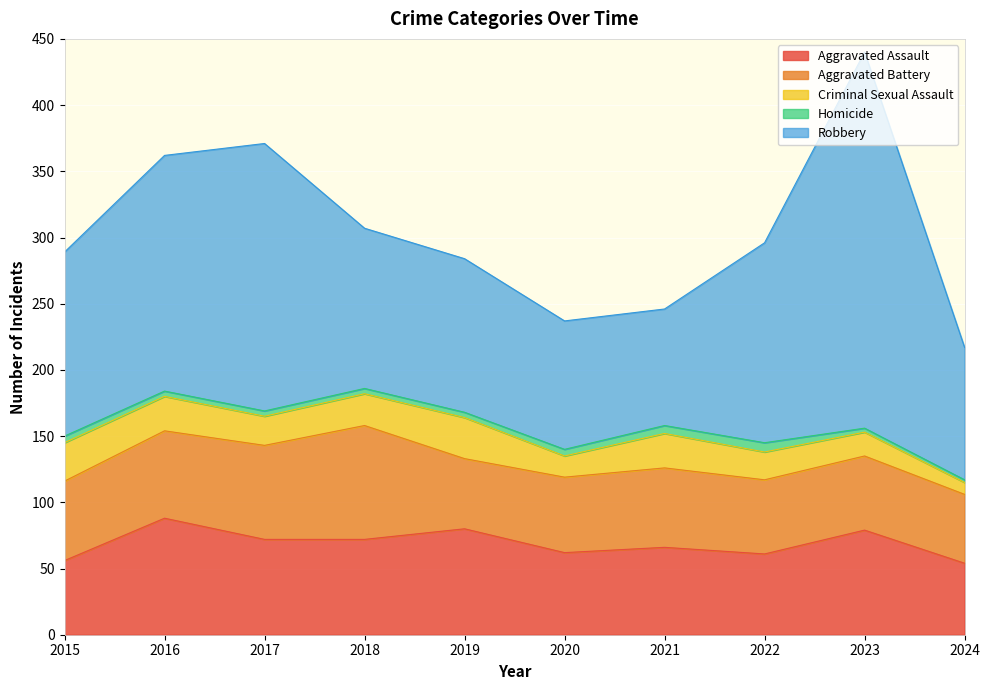

The value of Robbery at 2018 is 121. True or false?

True